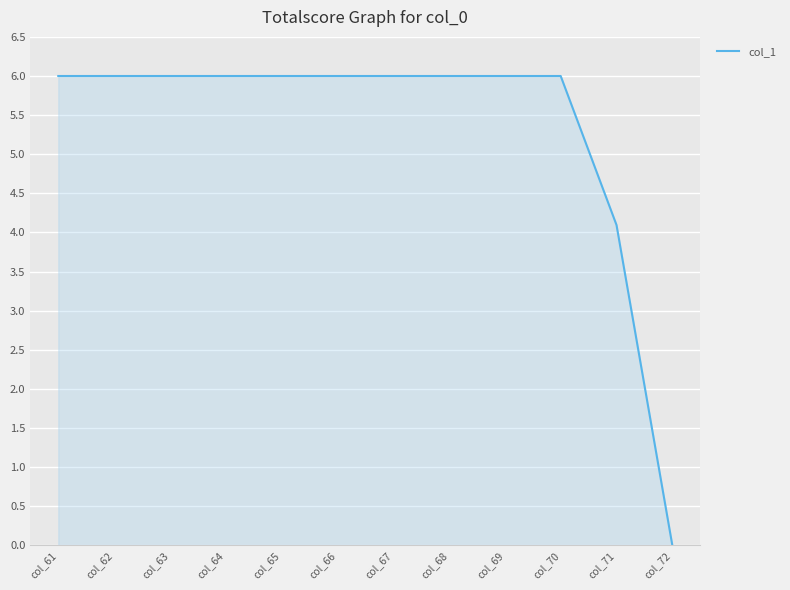

What is the sum of all values?

64.1